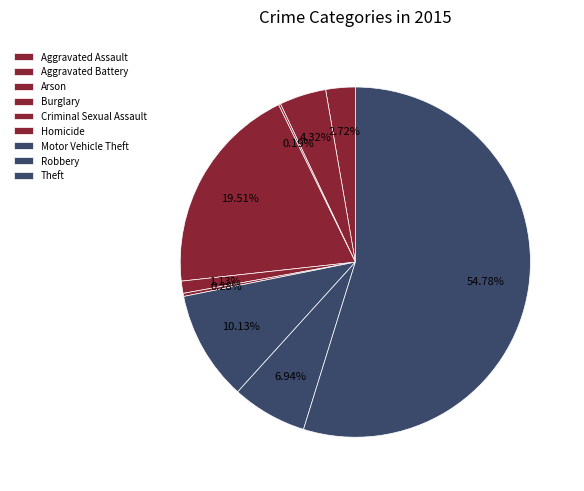

Does Burglary account for over 50% of the chart?

No